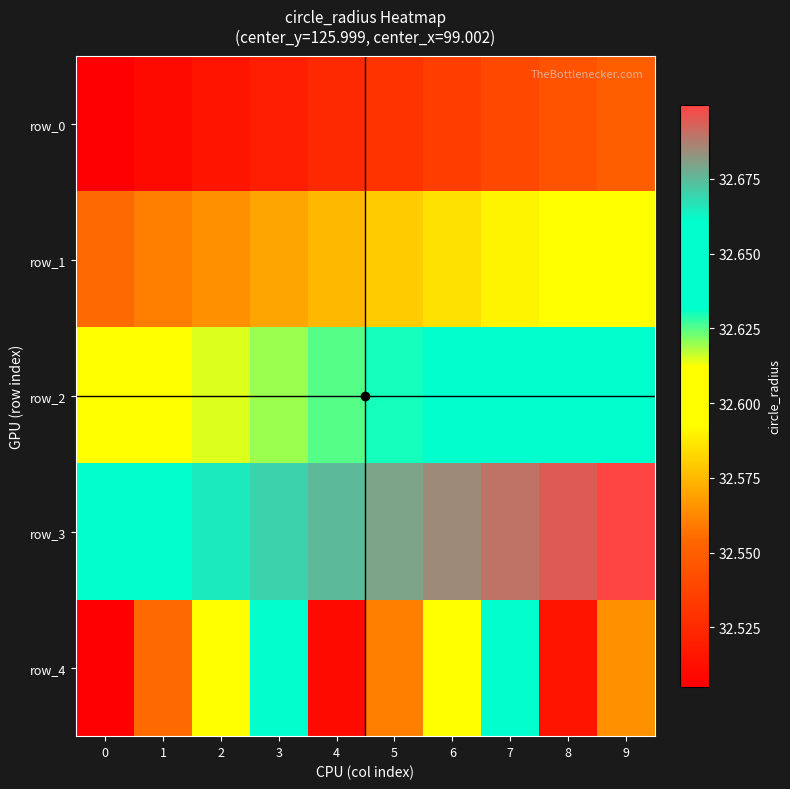

What value does the row_3 series have at 7?

32.7